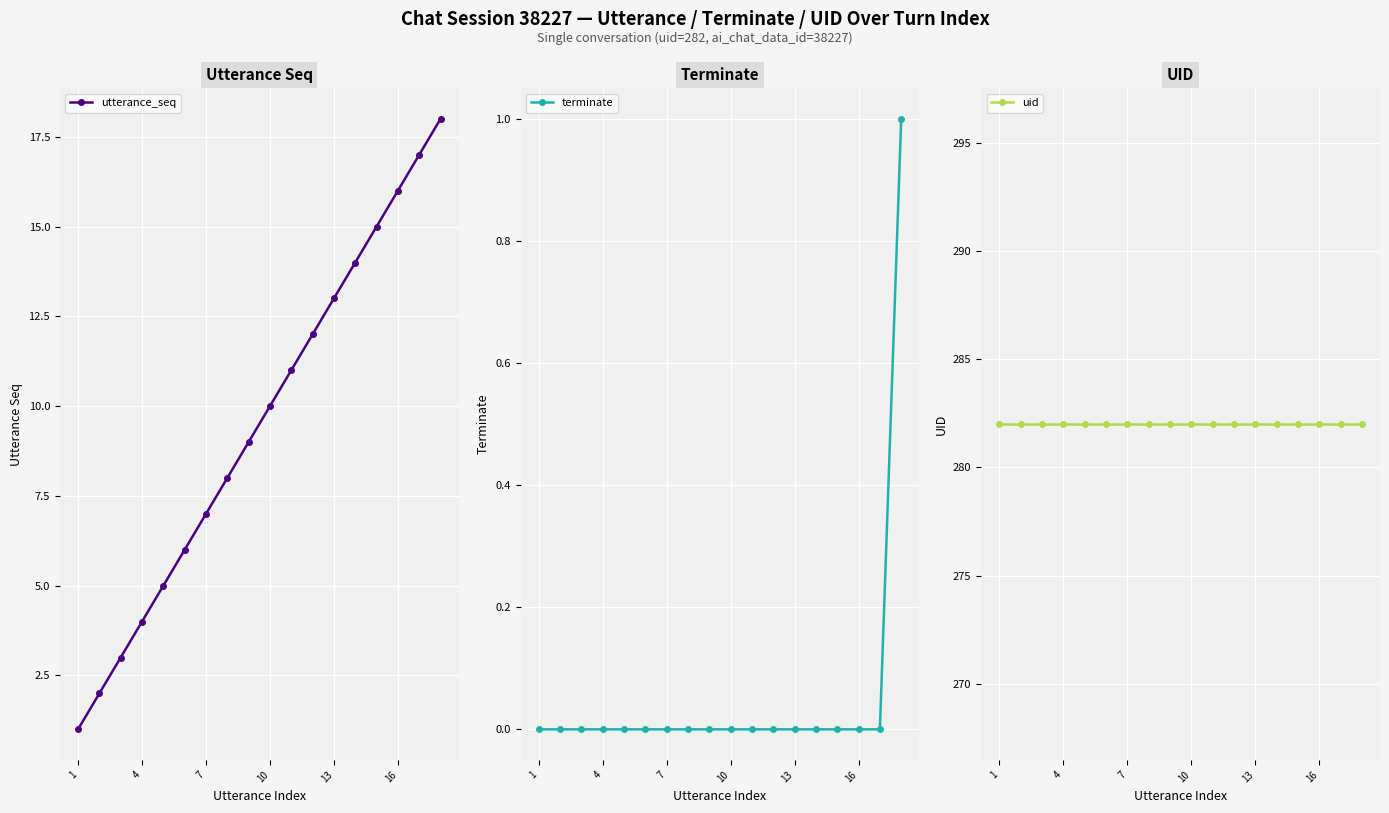

True or false: uid and utterance_seq intersect in this chart.

False